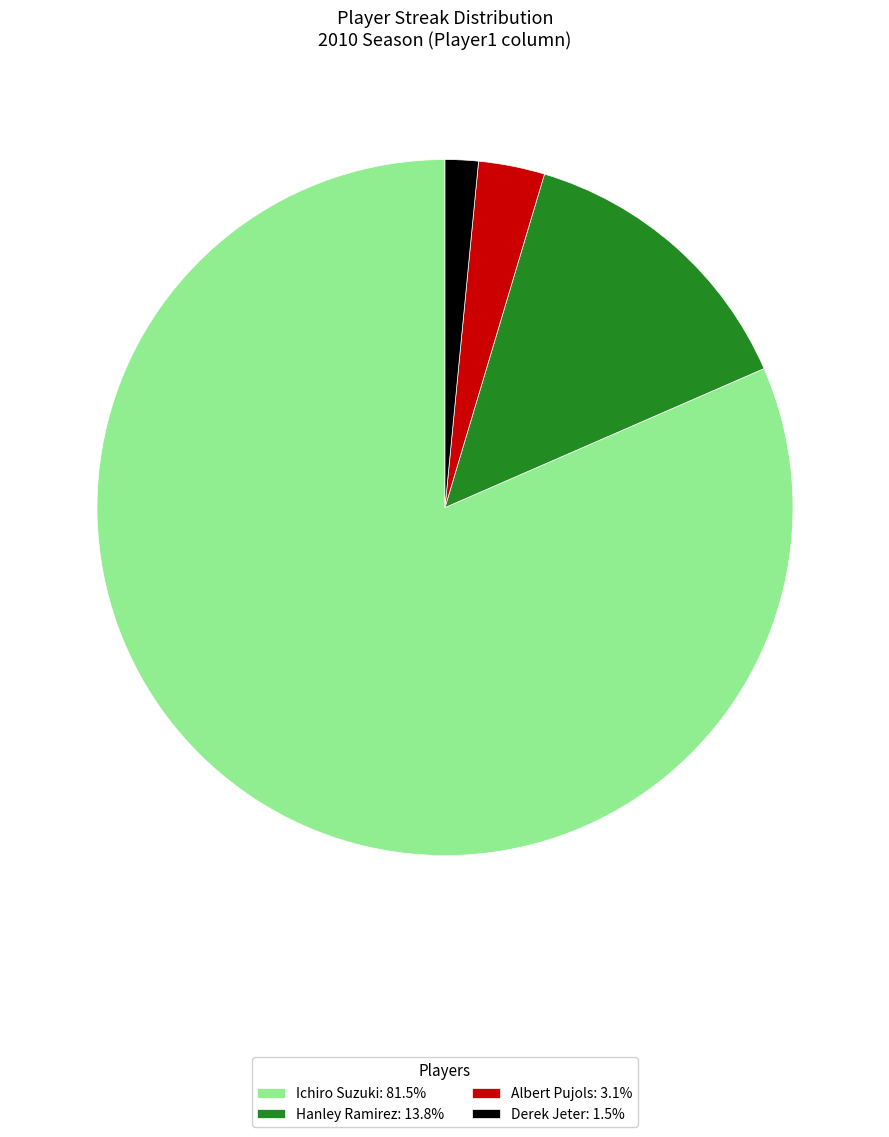

How many slices are in this pie chart?

4